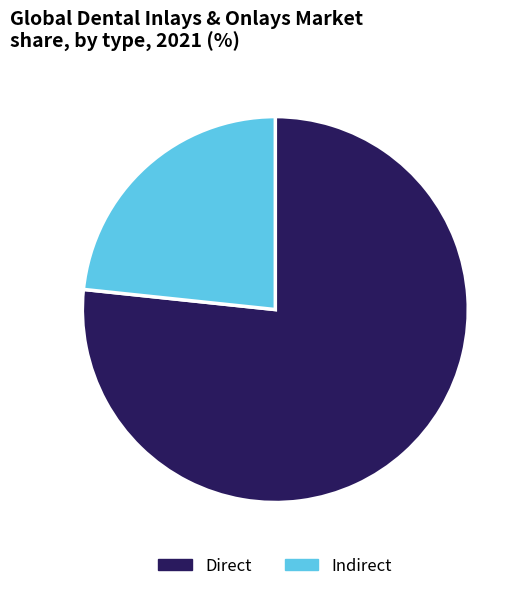

Do Indirect and Direct together represent more than half of the pie?

Yes